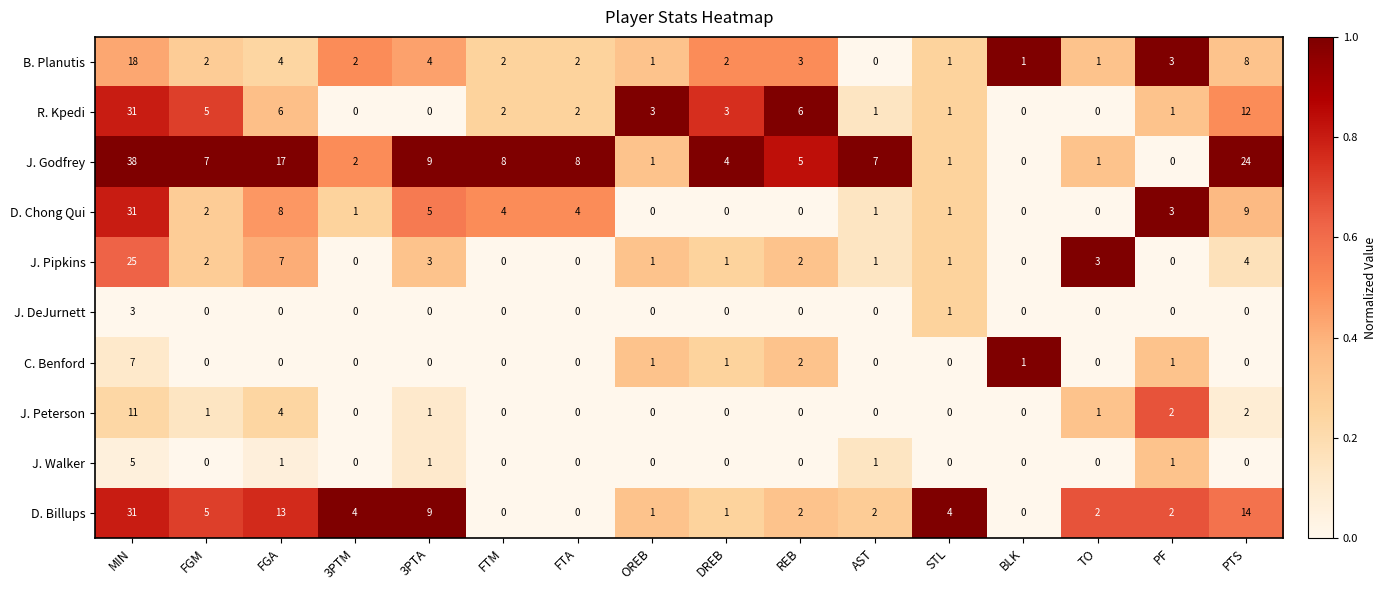

What is the sum of all D. Chong Qui values?

69